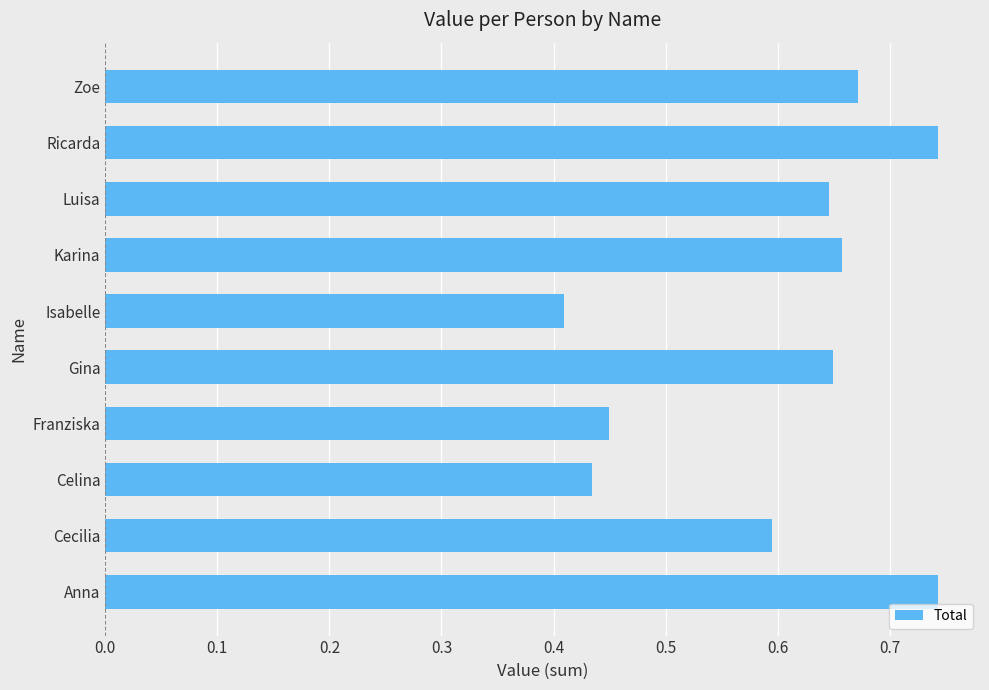

At which category does the chart reach its minimum across all series?

Isabelle